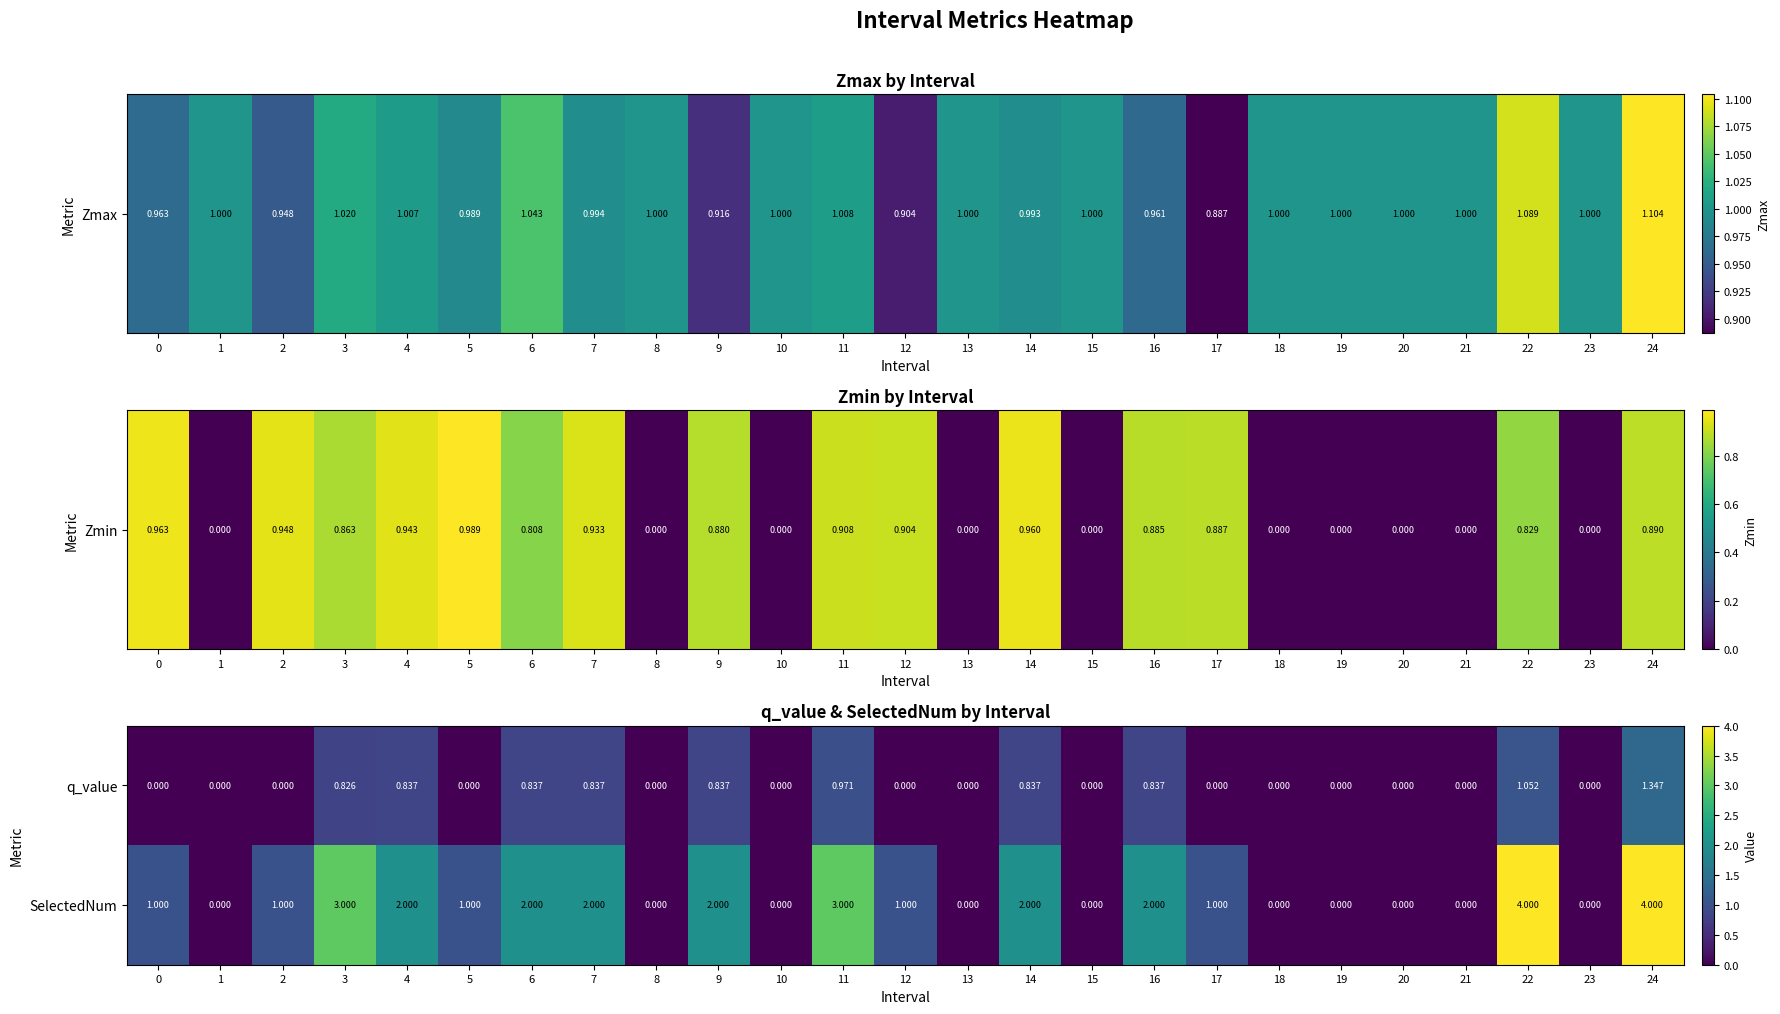

Rank the series by their maximum value, from lowest to highest.

q_value, SelectedNum